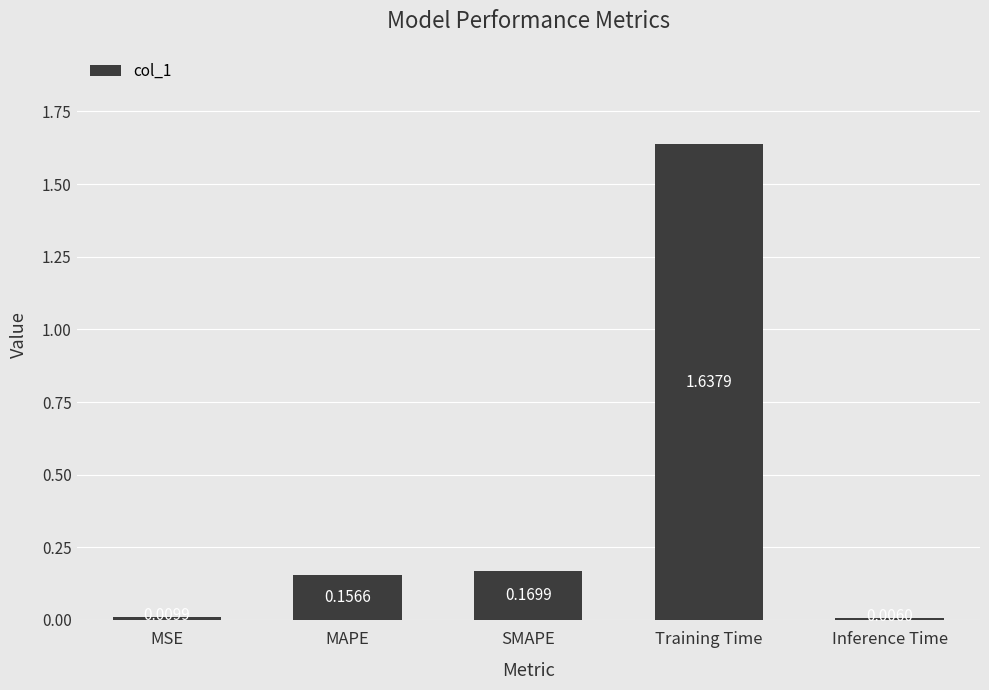

Which label corresponds to the largest value in the chart?

Training Time